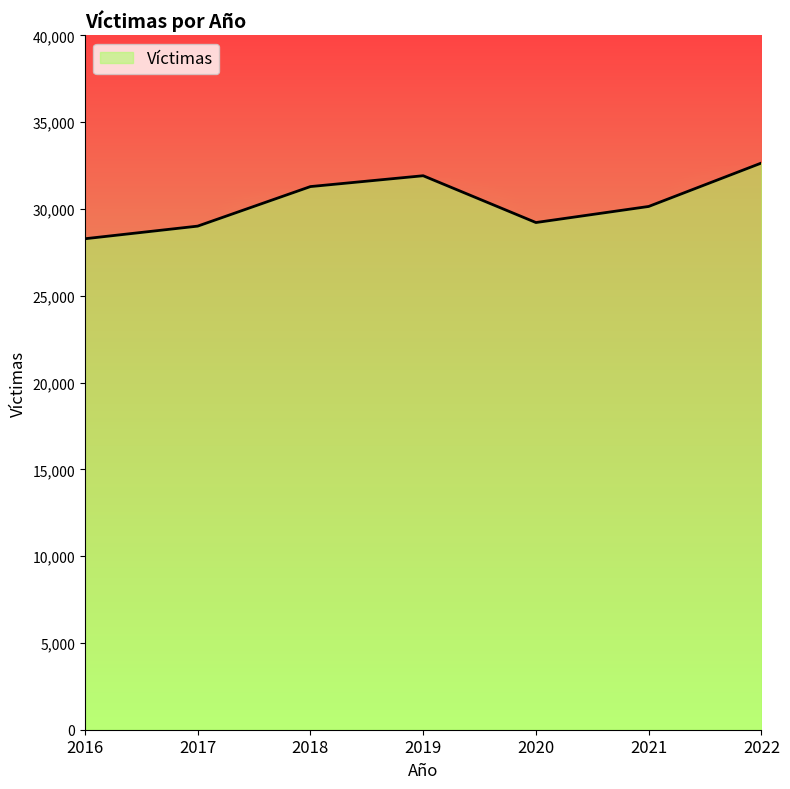

Reading right to left, list all the values displayed in this chart.

32644	30141	29215	31911	31286	29008	28281